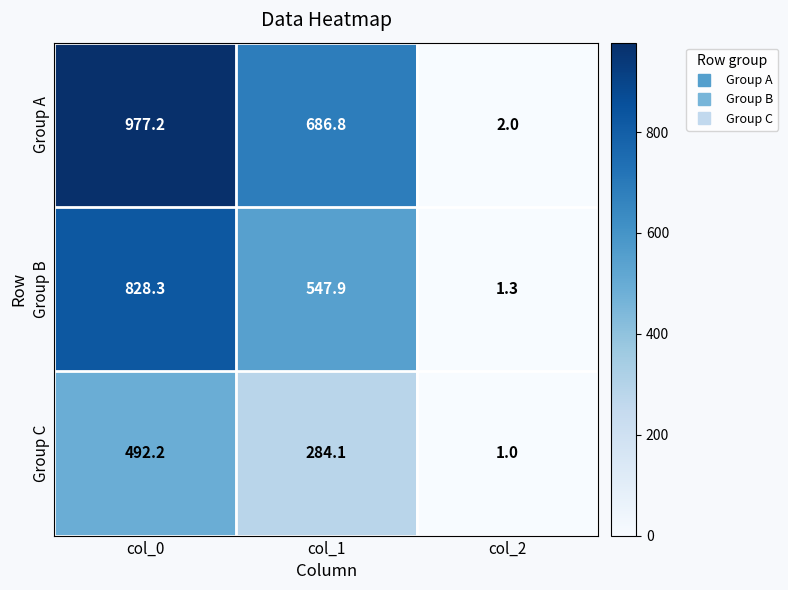

Which series has the largest total across all categories?

Group A